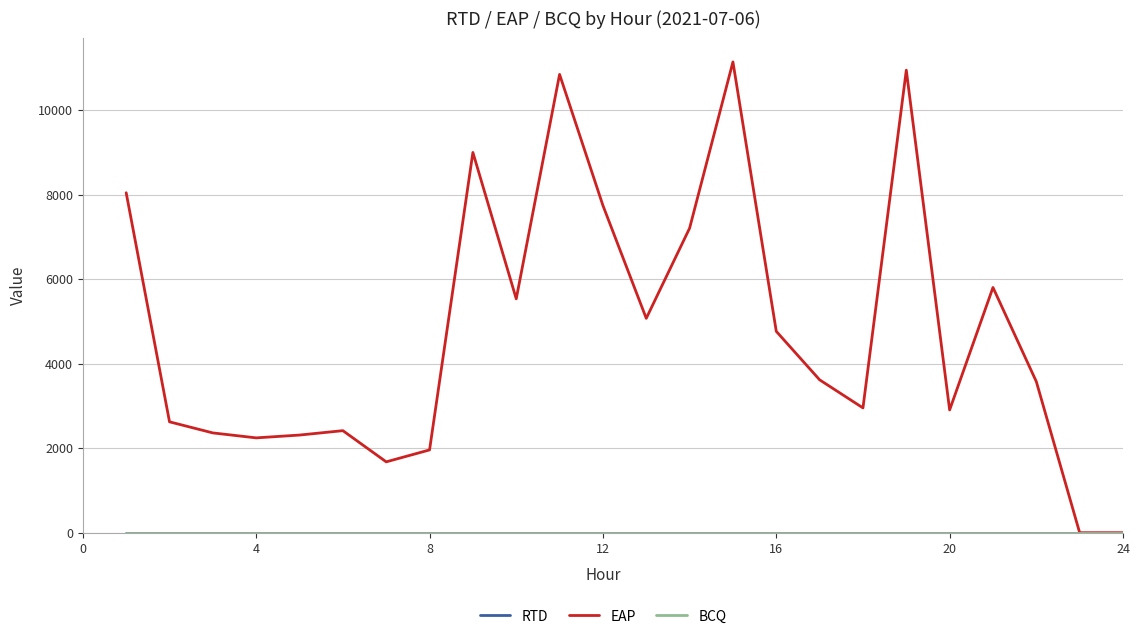

Does the chart have visible grid lines?

Yes